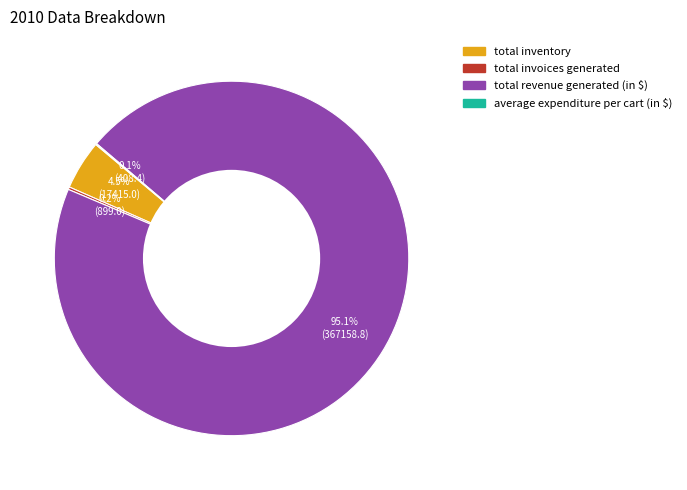

What is the majority slice?

total revenue generated (in $)